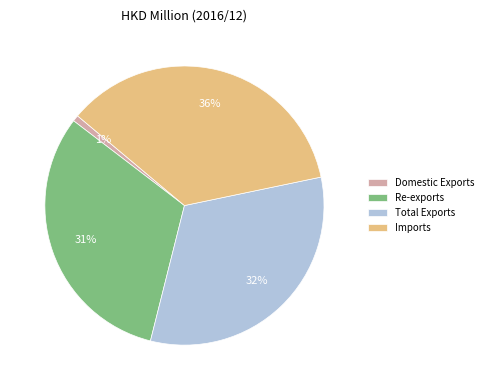

To the nearest percent, what is the average slice percentage?

25%